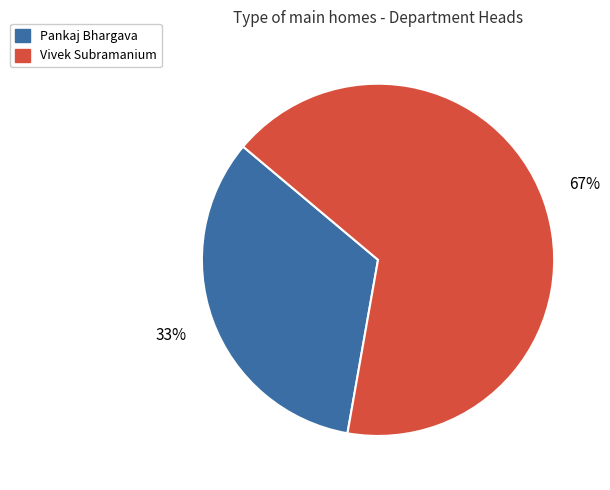

What is the smallest slice in the pie chart?

Pankaj Bhargava